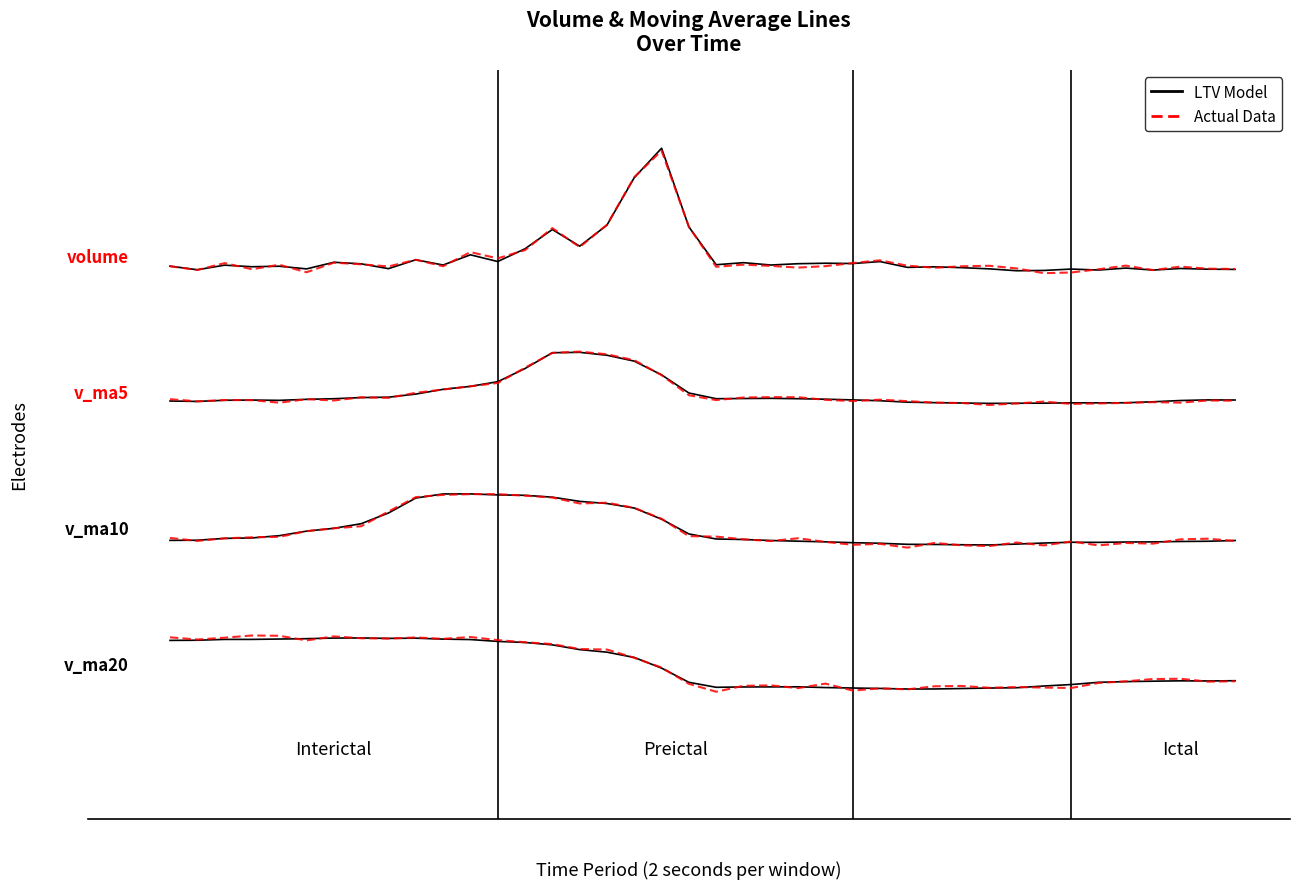

How many data points in Actual Data are less than -3895?

21